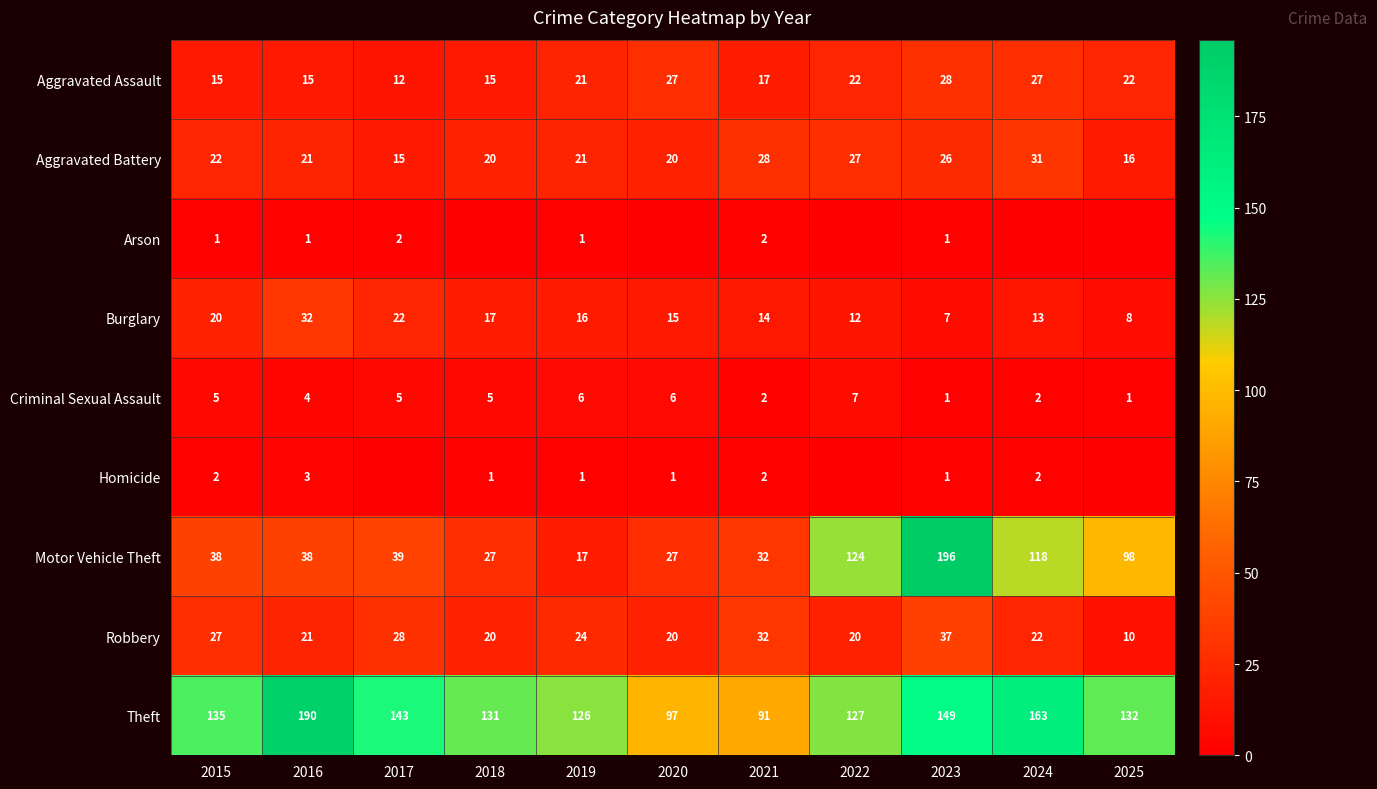

How many data points in Criminal Sexual Assault are less than 5?

5